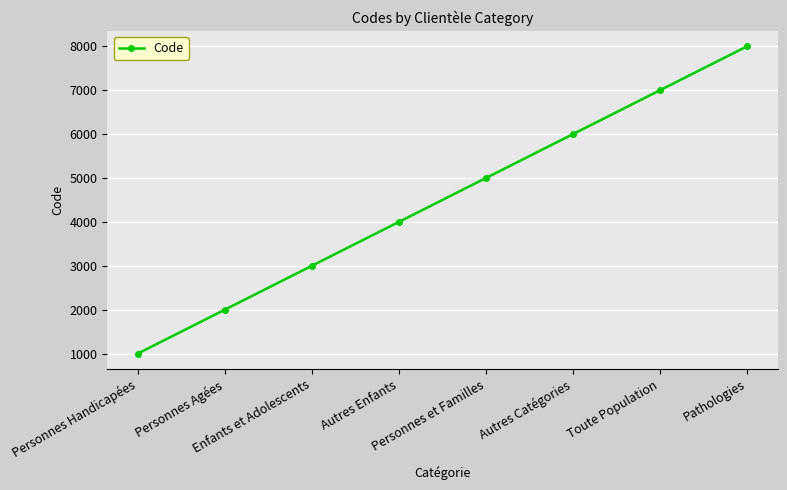

How many data points are less than 5000?

4